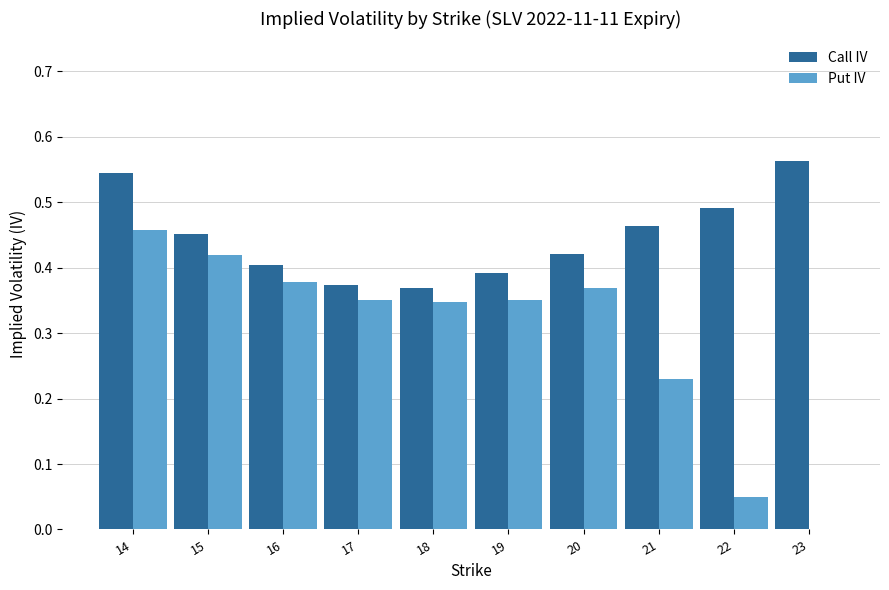

What are all the series names shown in the legend?

Call IV, Put IV